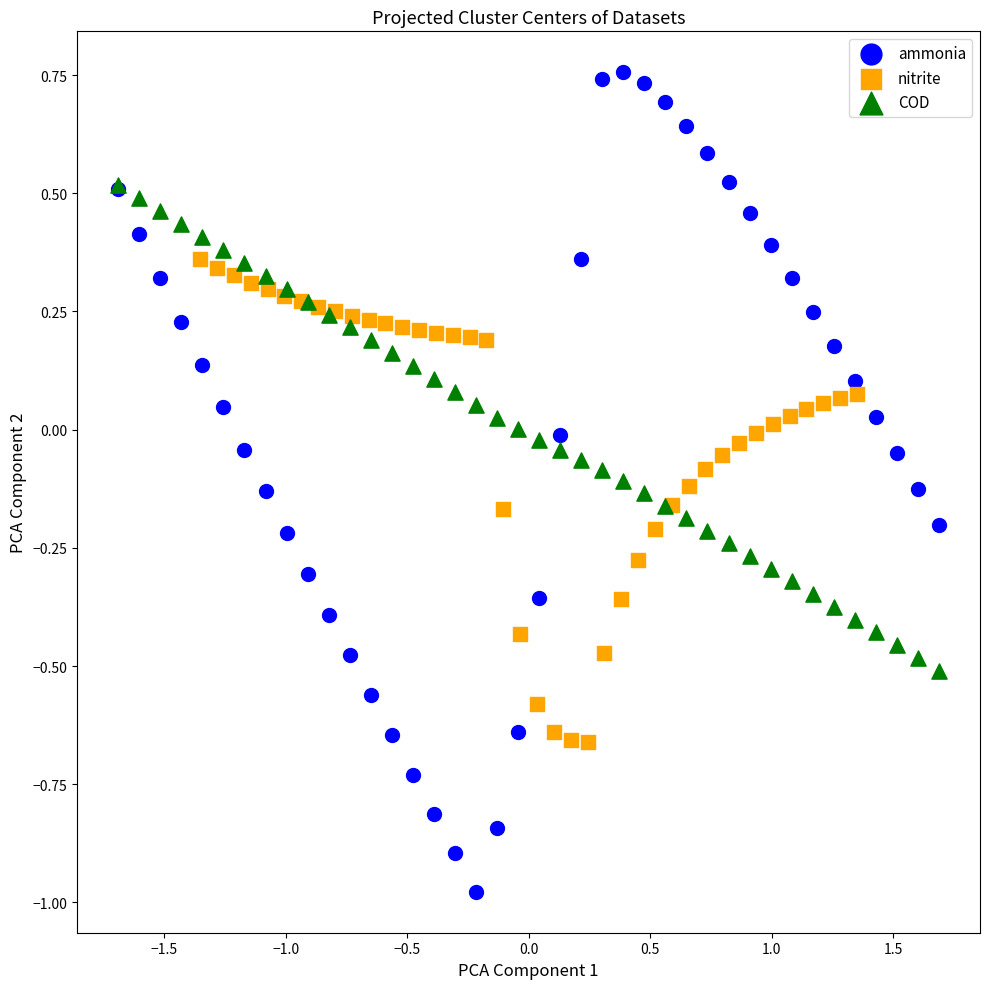

Which series contains the lowest Y value?

ammonia